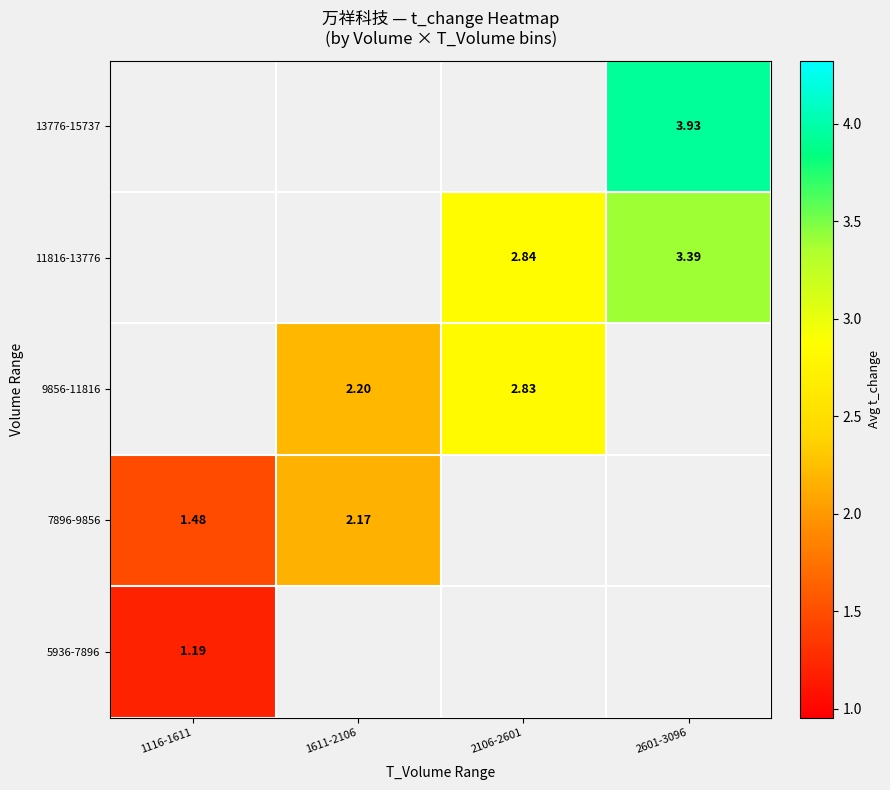

Which series changed the most between 1611-2106 and 2106-2601?

9856-11816